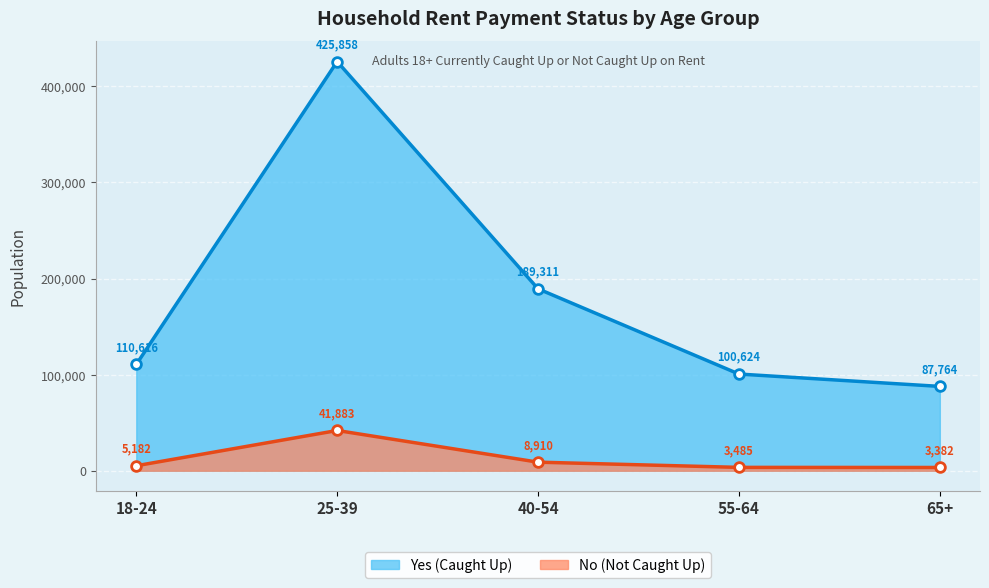

Between 25-39 and 18-24, which is larger?

25-39